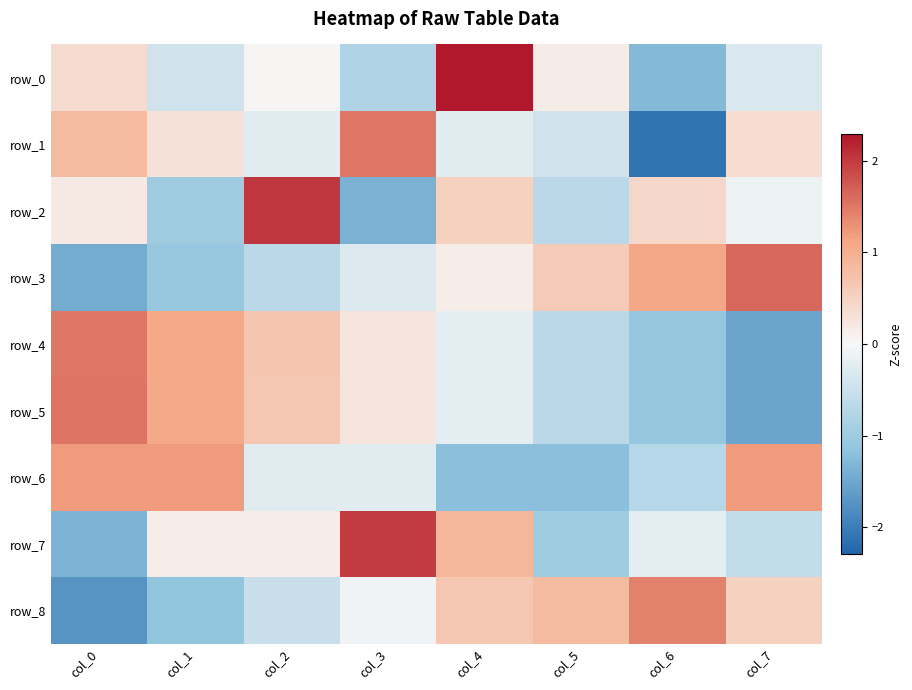

At col_5, list the series in order from largest to smallest.

row_8, row_3, row_0, row_1, row_2, row_4, row_5, row_7, row_6